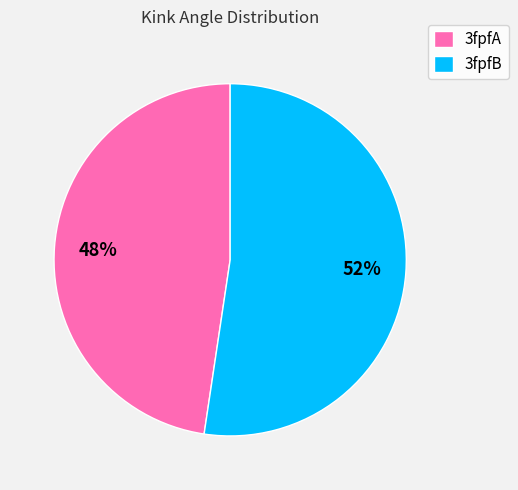

Count the number of slices in the pie.

2